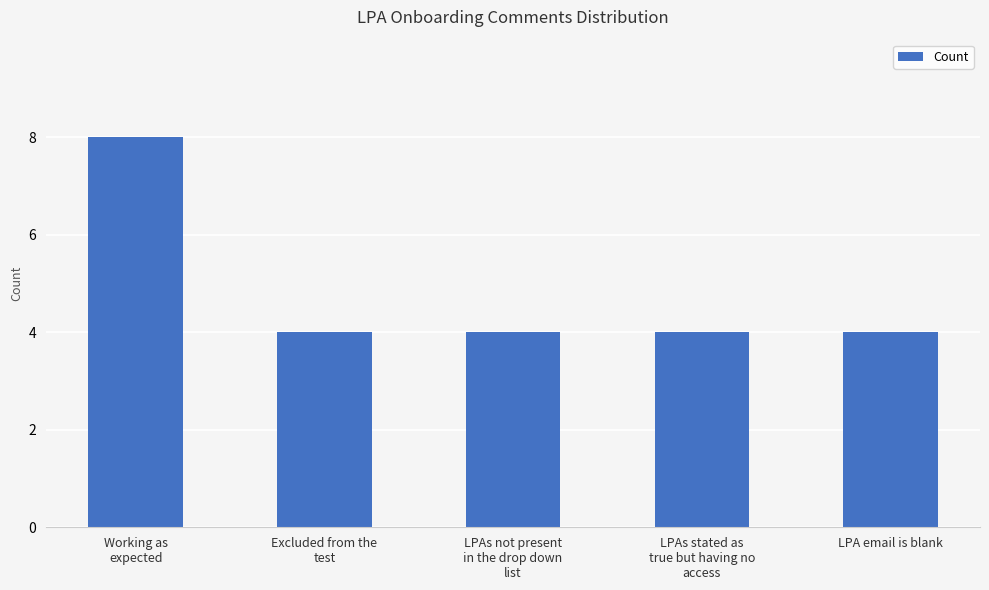

What value does the data have at LPA email is blank?

4